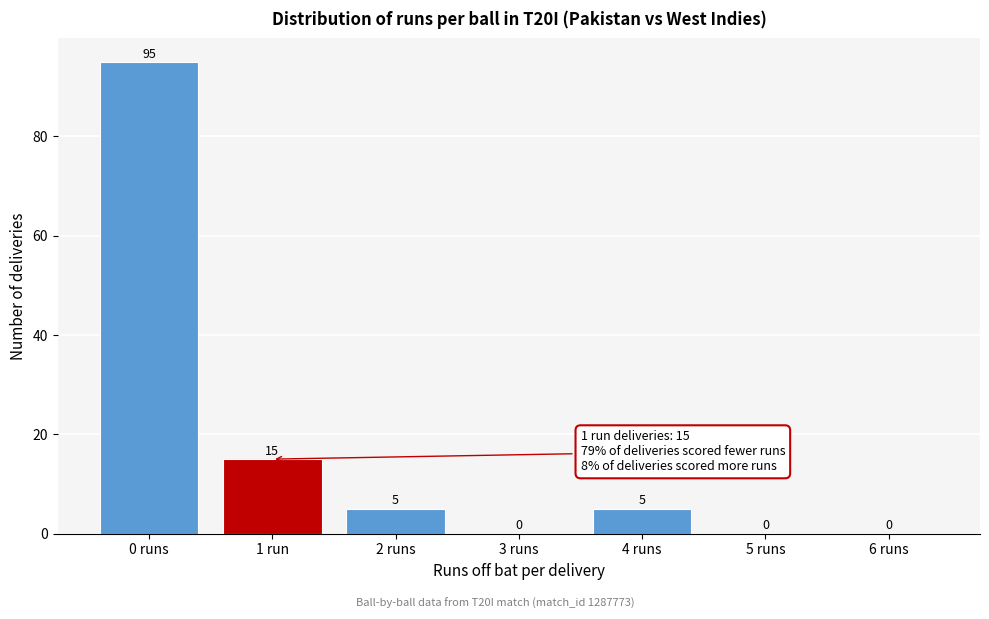

Reading left to right, what are all the values shown in this chart?

0 runs=95	1 run=15	2 runs=5	3 runs=0	4 runs=5	5 runs=0	6 runs=0